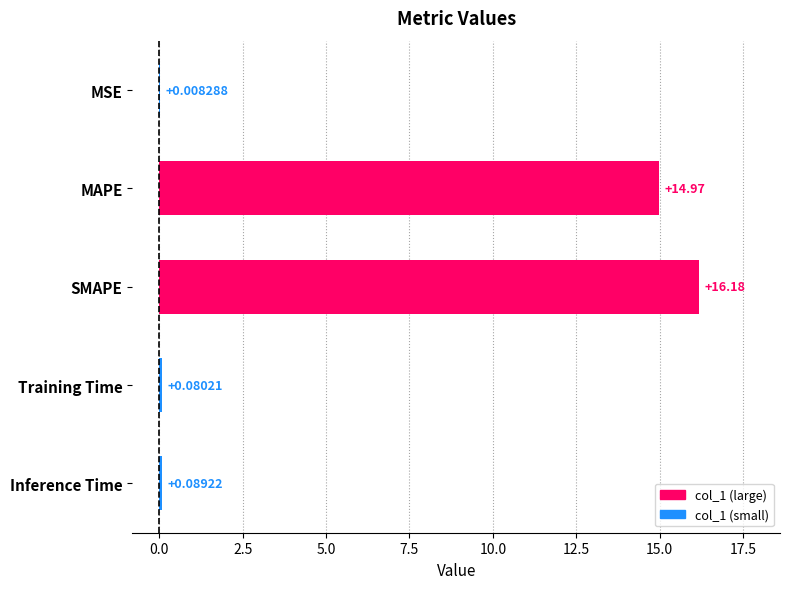

How many categories are shown in the chart?

5